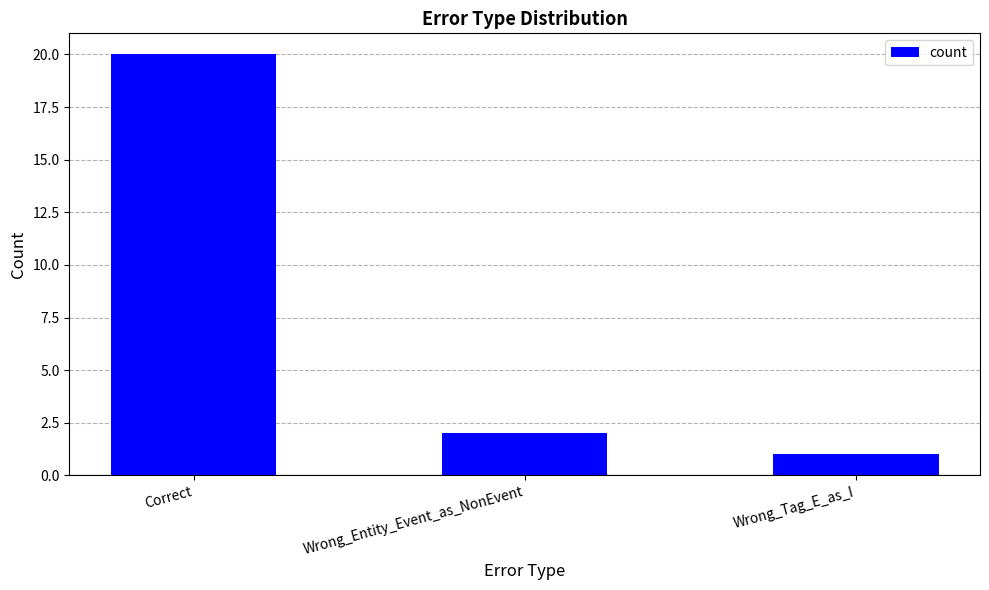

Are the bars grouped side by side (vs. stacked)?

No